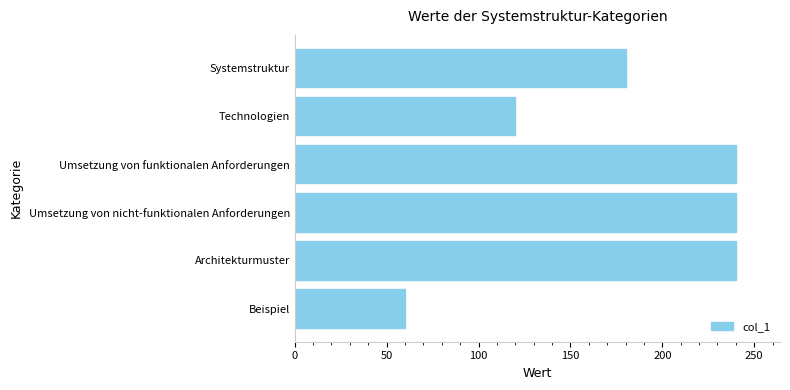

What is the difference between the second highest and second lowest values?

120